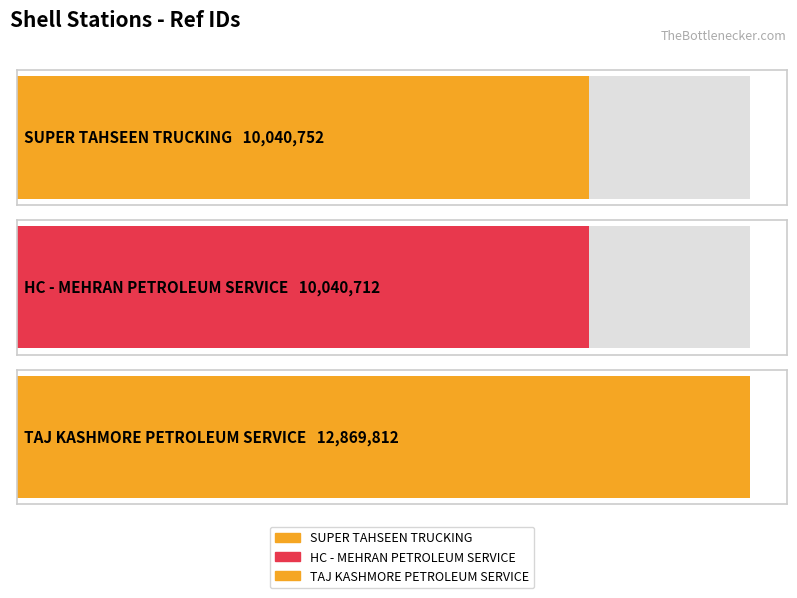

How many values are below 10040752?

1